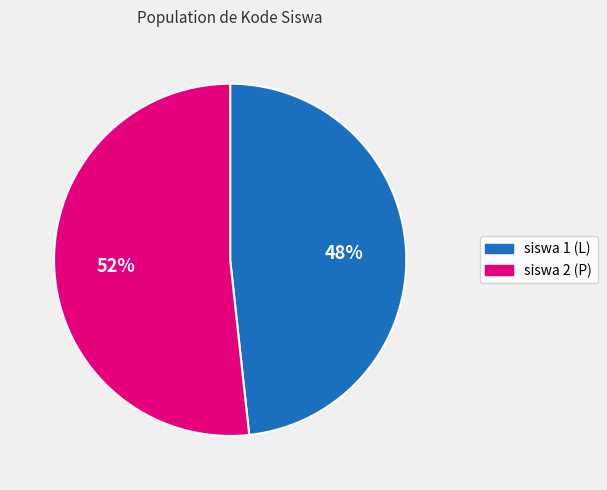

To the nearest percent, what is the average slice percentage?

50%